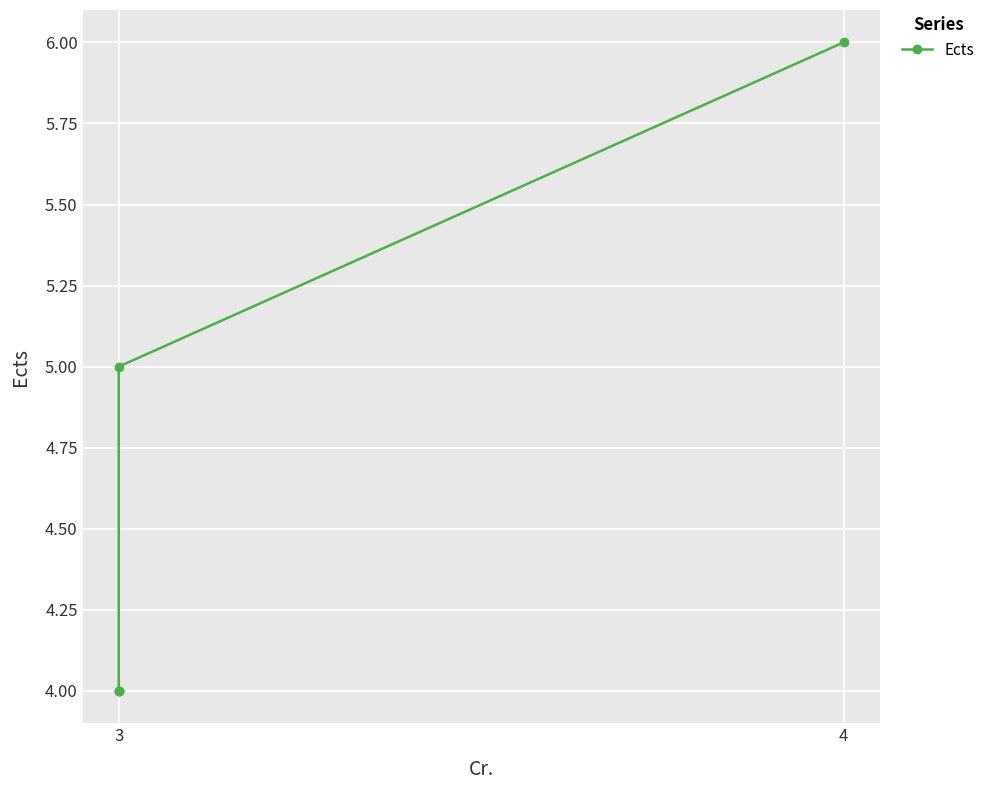

What is the change in value from 3 to 4?

+1